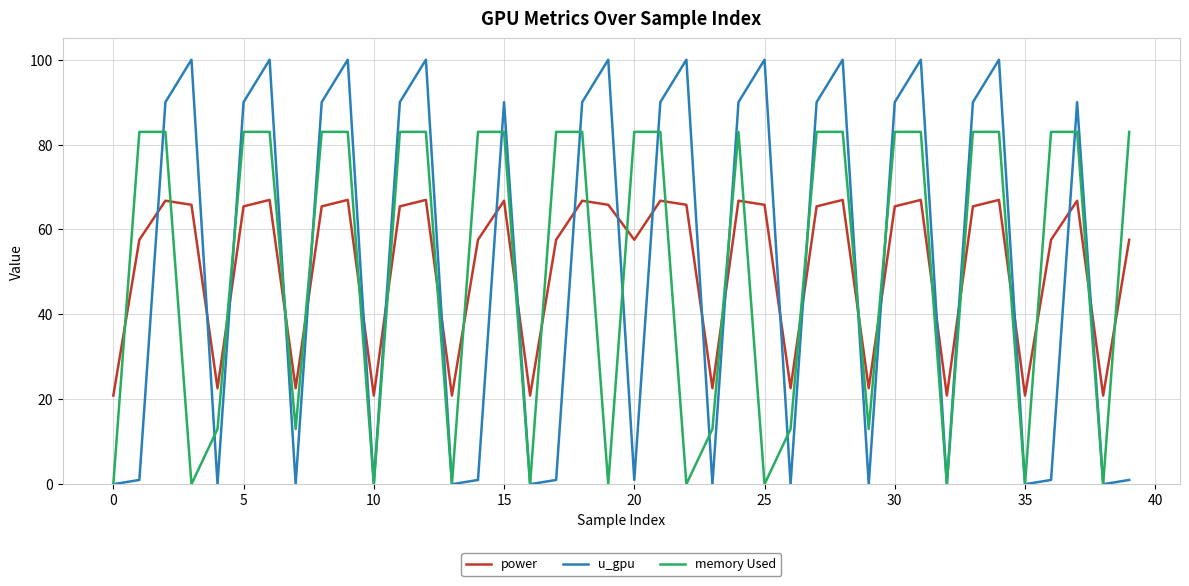

List the series in order of their peak value, lowest first.

power, memory Used, u_gpu